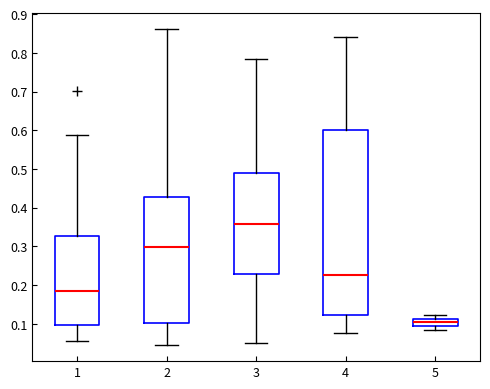

Where does the median line of the box at x = 2 sit on the y-axis? The values are not printed on the chart, so give them approximately, as read against the axis.

0.30